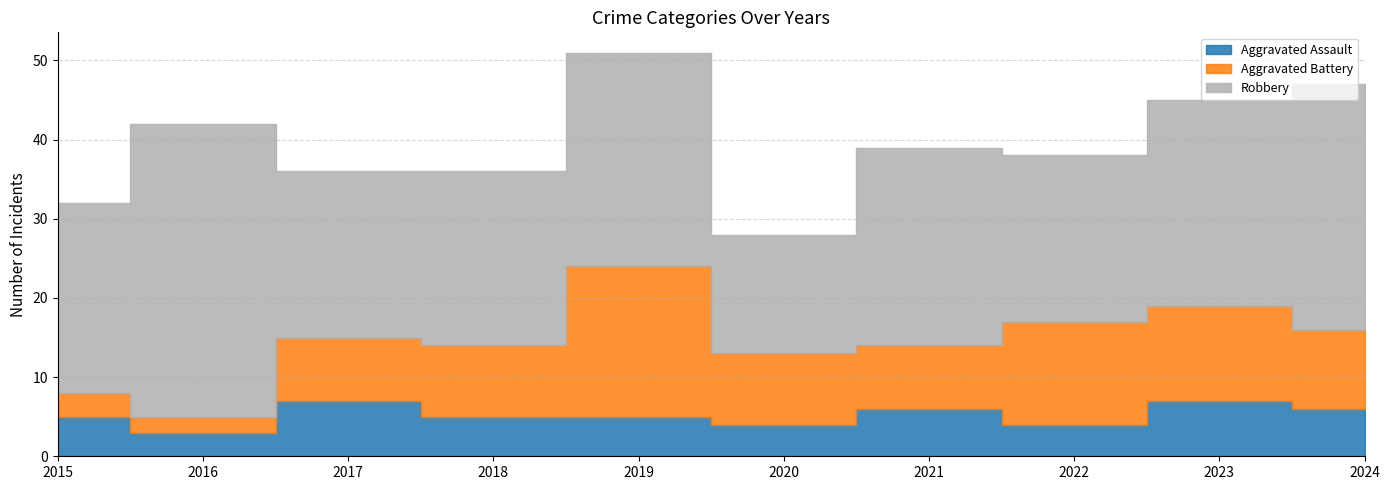

What are all the series names shown in the legend?

Aggravated Assault, Aggravated Battery, Robbery